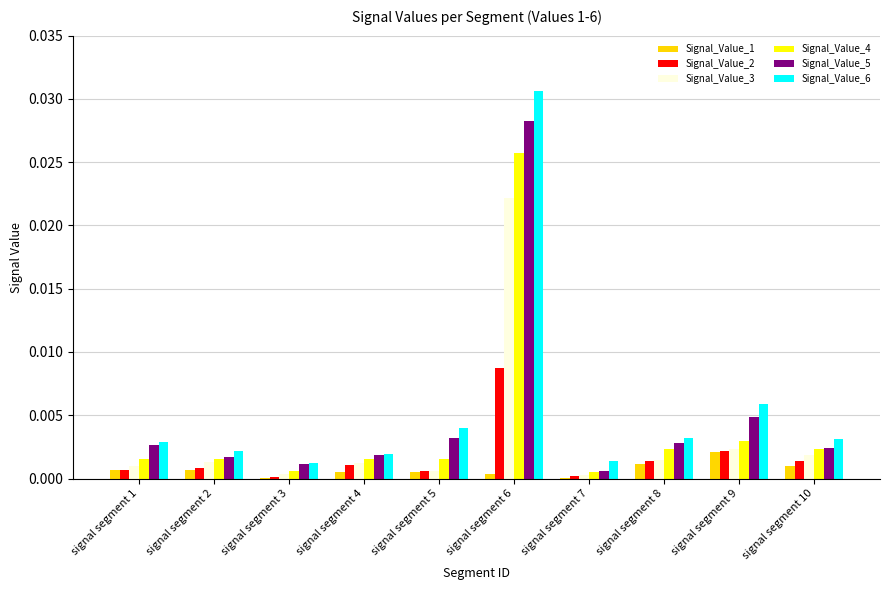

Is it true that Signal_Value_5 equals 0.0 at signal segment 10?

True